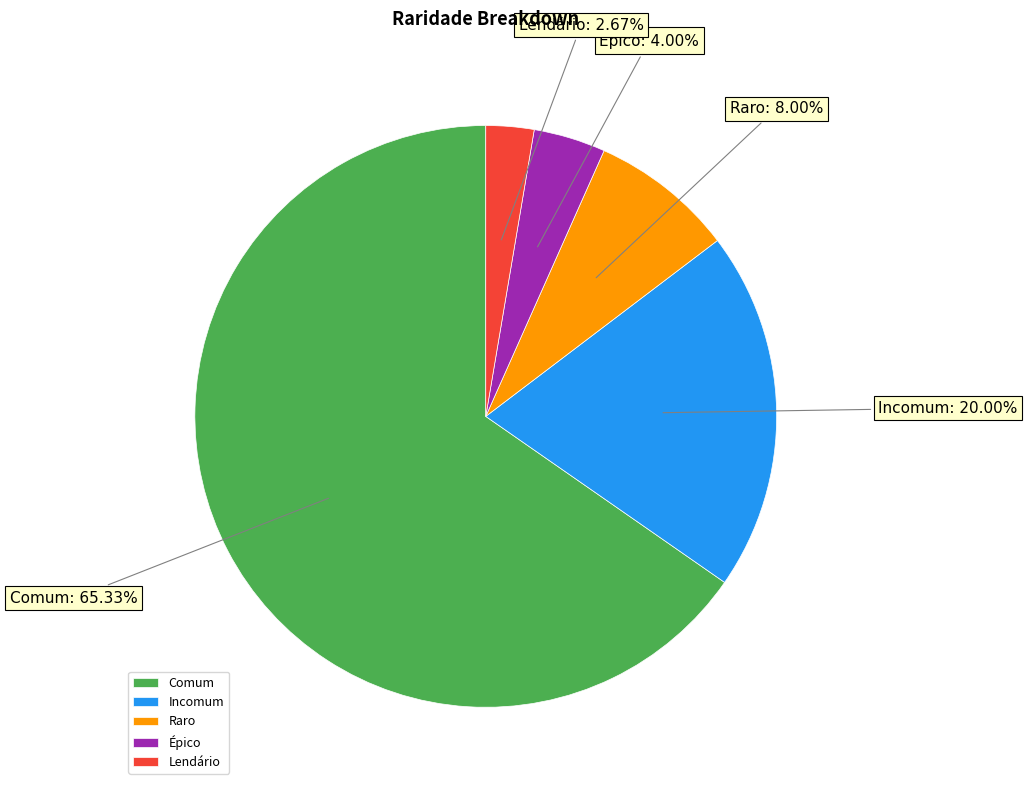

What percentage is the Épico slice, to the nearest percent?

4%